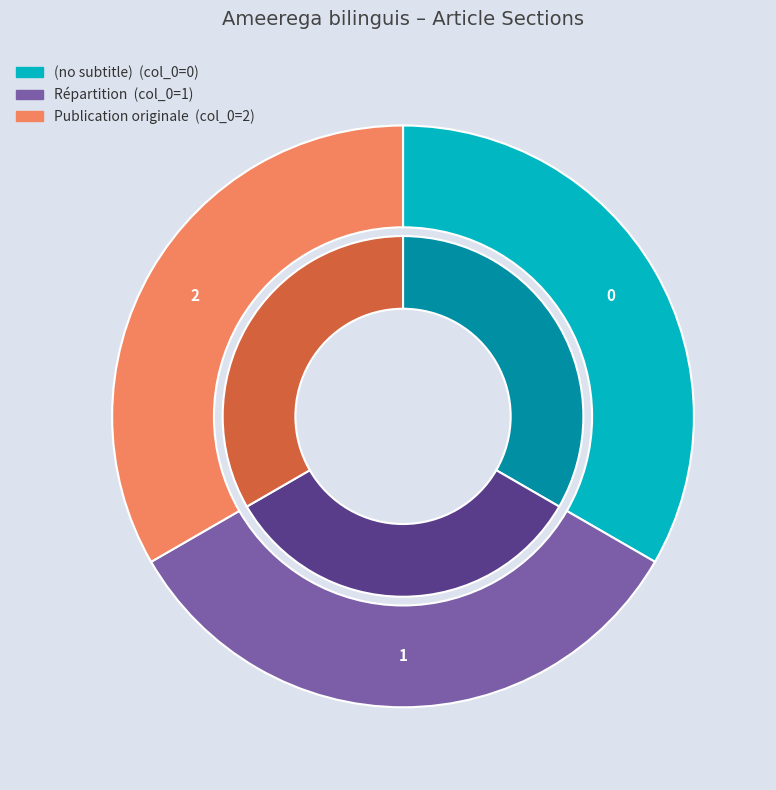

Which slice is the largest?

Publication originale